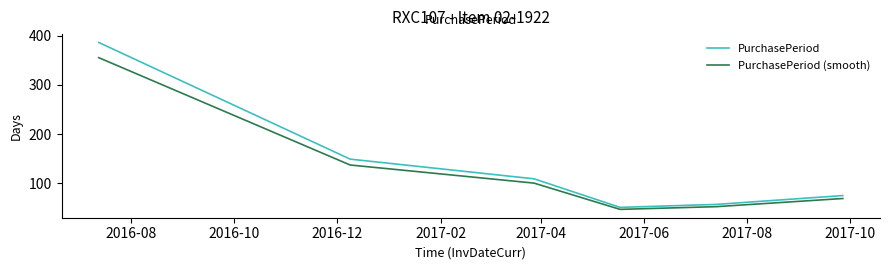

What is the difference between the second highest and second lowest values in the PurchasePeriod (smooth) series?

84.6